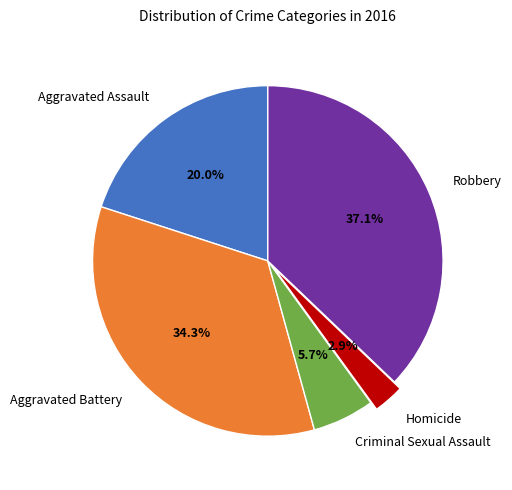

Which slice is the smallest?

Homicide